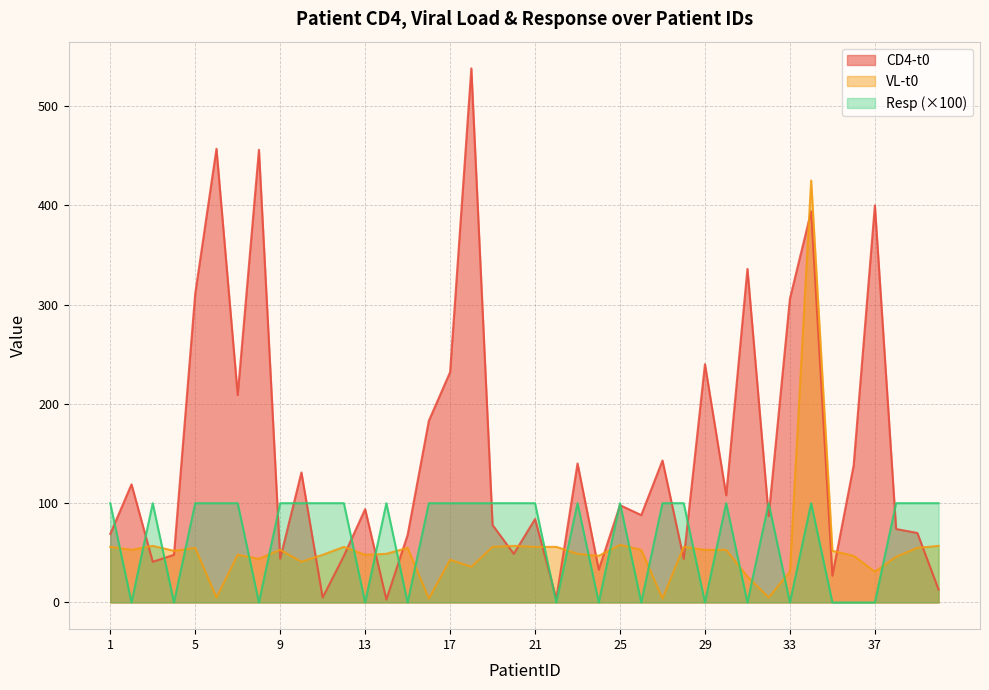

Between 34 and 32, which is larger?

34